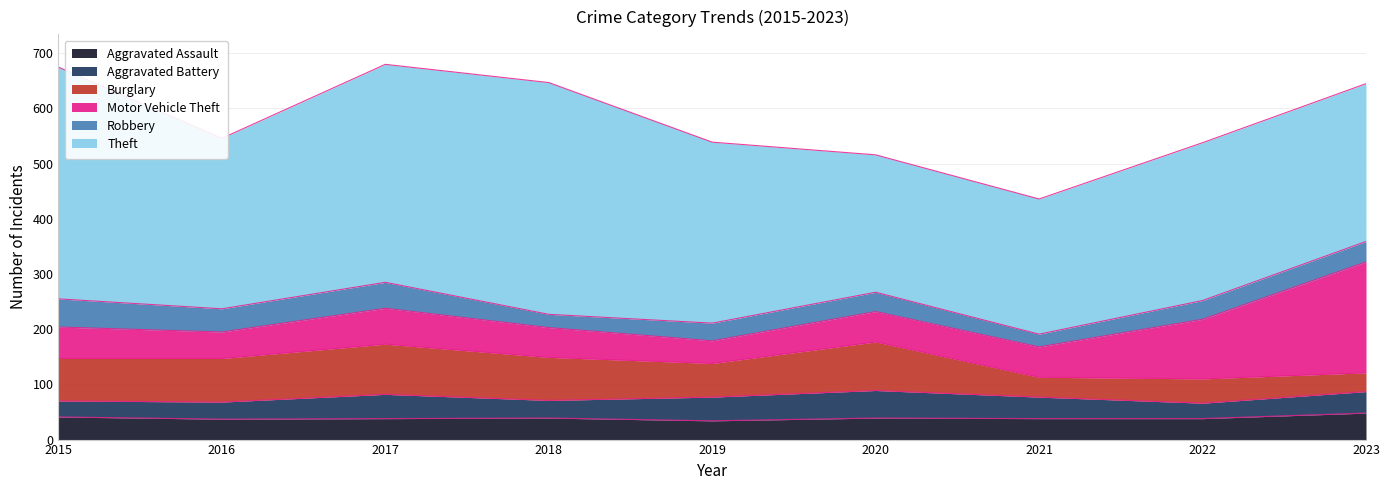

Reading right to left, what are all the values shown in this chart?

Aggravated Assault: 48	38	38	39	34	39	38	37	41
Aggravated Battery: 39	28	39	50	43	32	44	31	29
Burglary: 34	44	36	88	61	78	91	79	77
Motor Vehicle Theft: 201	108	55	55	41	54	65	48	57
Robbery: 37	34	23	35	32	24	47	42	51
Theft: 286	286	245	249	328	420	395	309	420